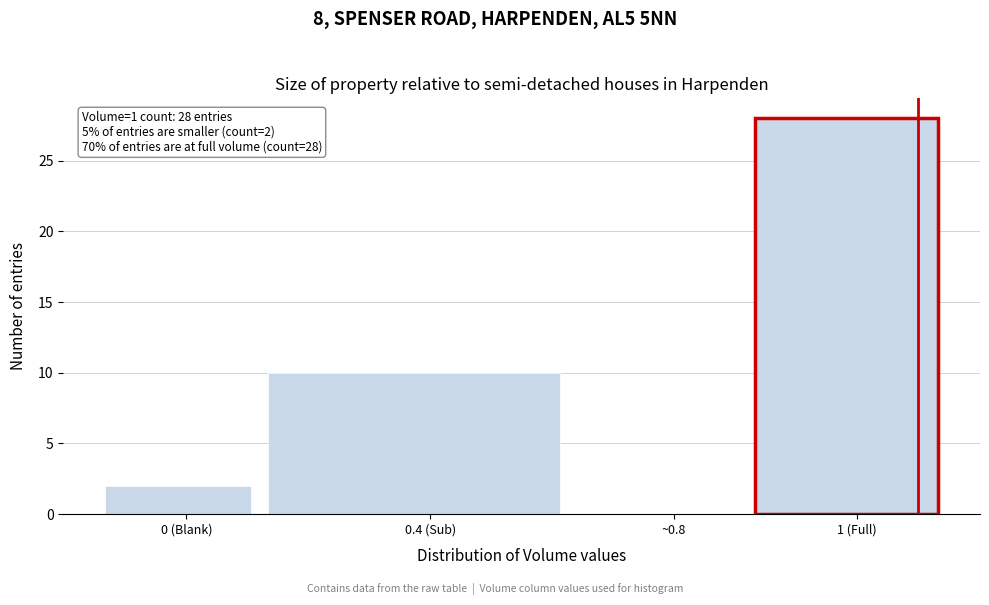

Reading left to right, extract all data points from this chart.

0 (Blank)=2	0.4 (Sub)=10	~0.8=0	1 (Full)=28